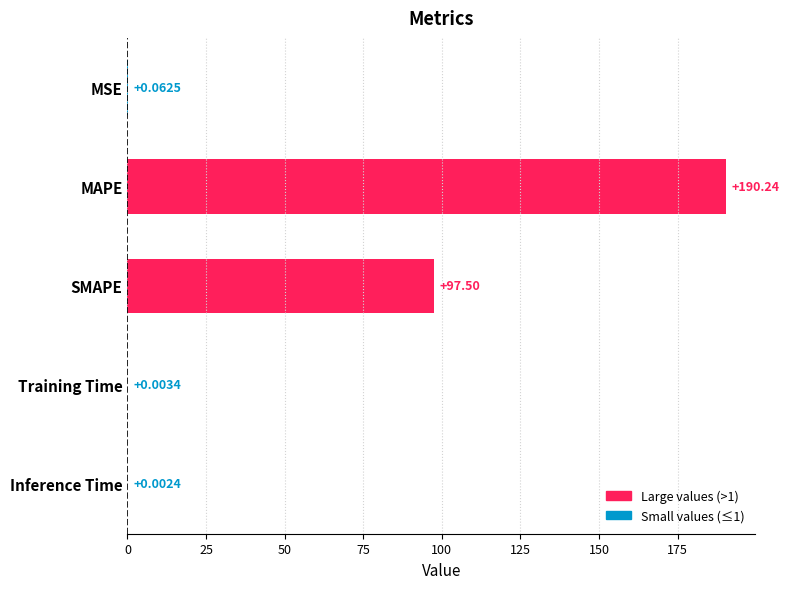

What is the average value?

57.6